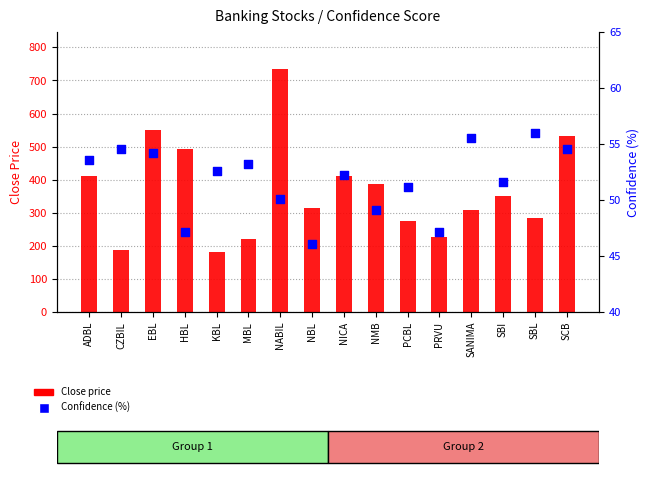

What is the total value across all series at NABIL?

786.1